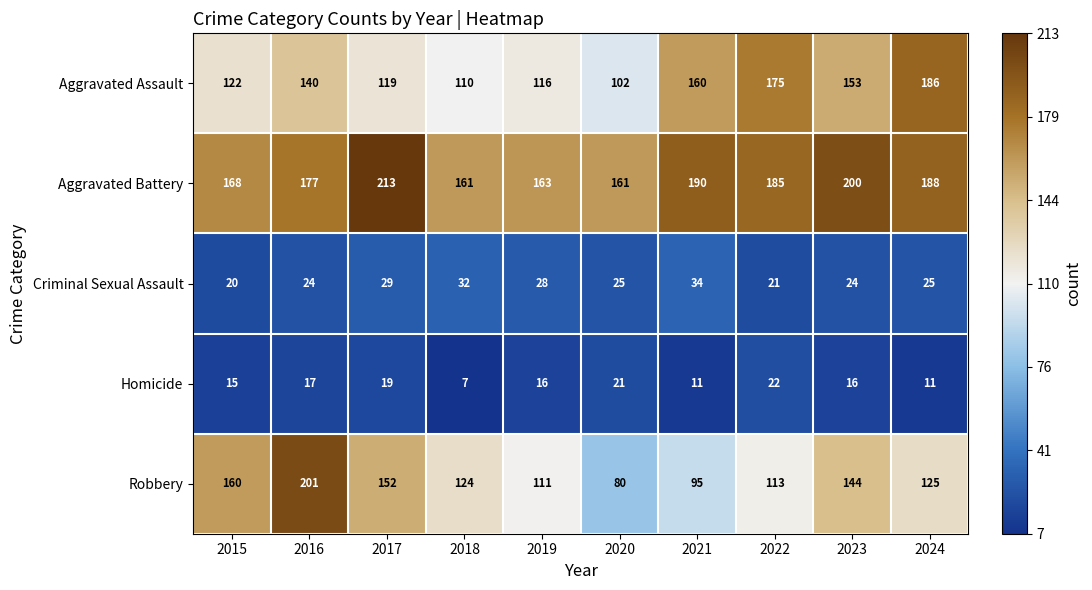

How many series are shown in this chart?

5